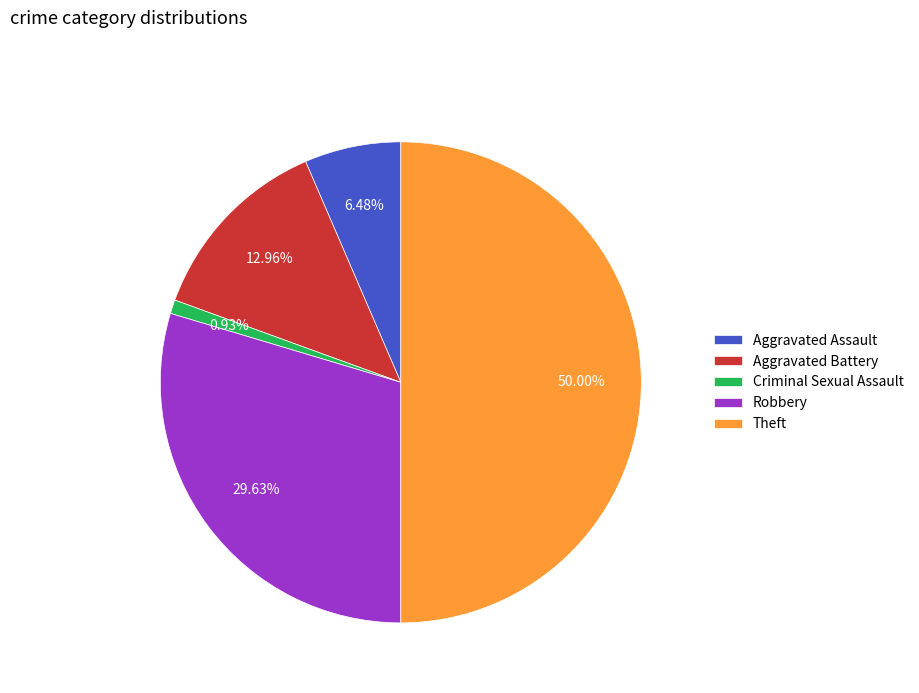

To the nearest percent, what is the average slice percentage?

20%